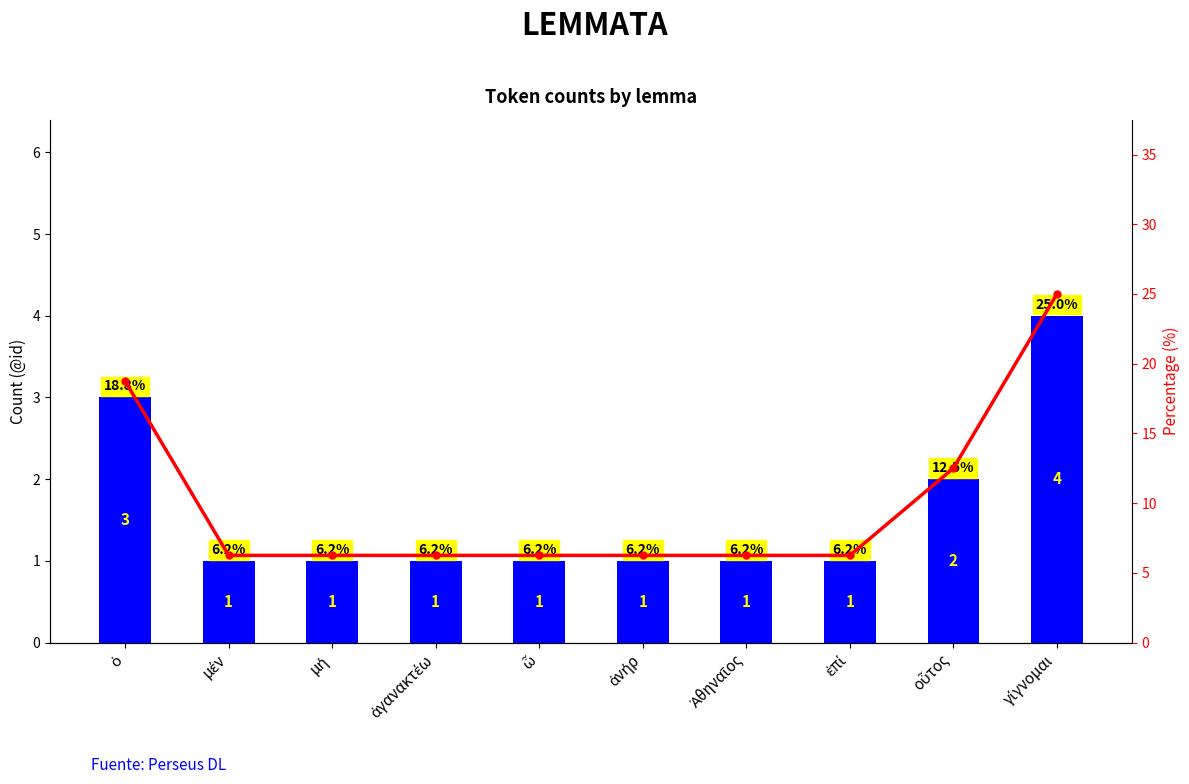

How many values in the count series exceed 1?

3